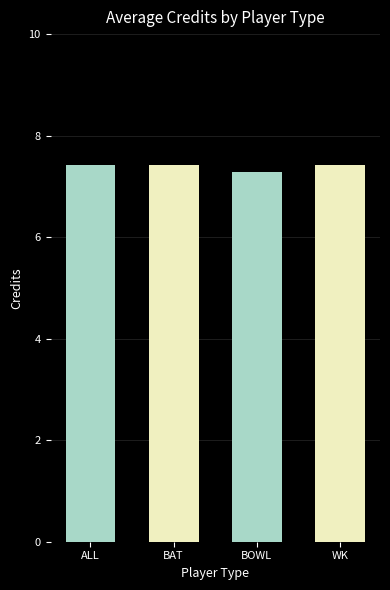

The chart shows a value of 10.6 at ALL. True or false?

False